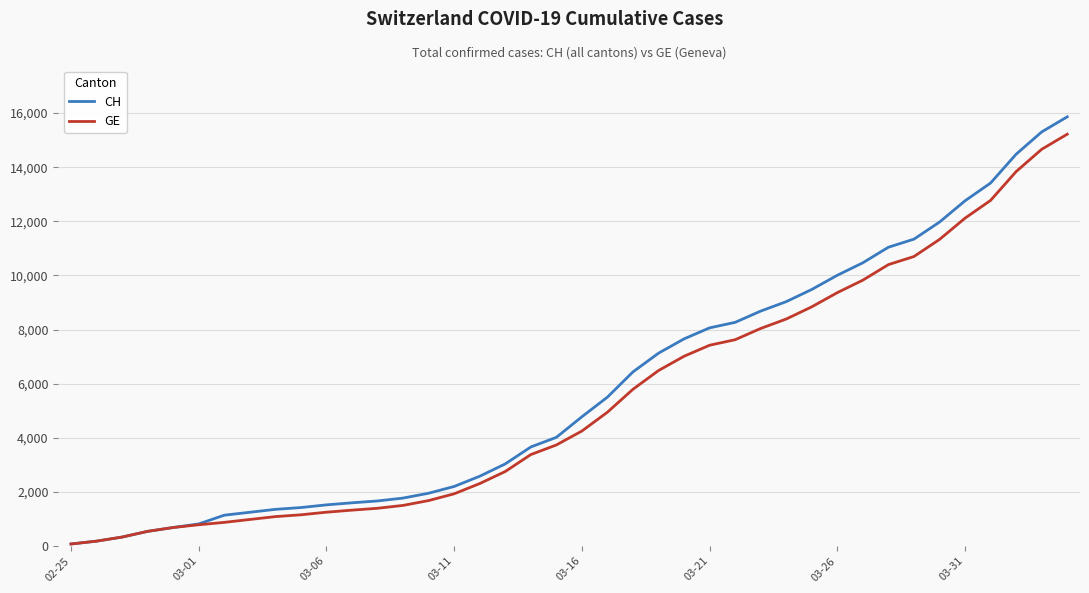

Does the chart display data point markers on the line(s)?

No